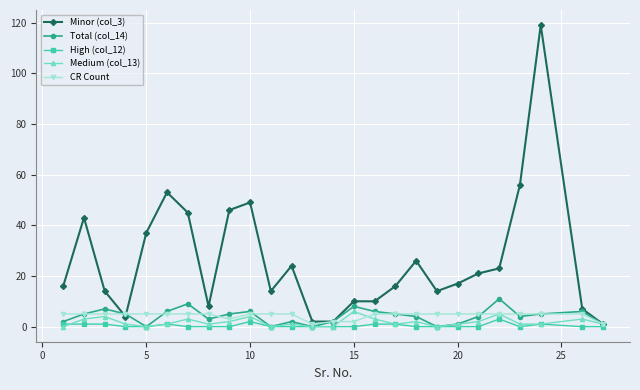

True or false: Medium (col_13) has more than 2 points higher than both neighbors.

True